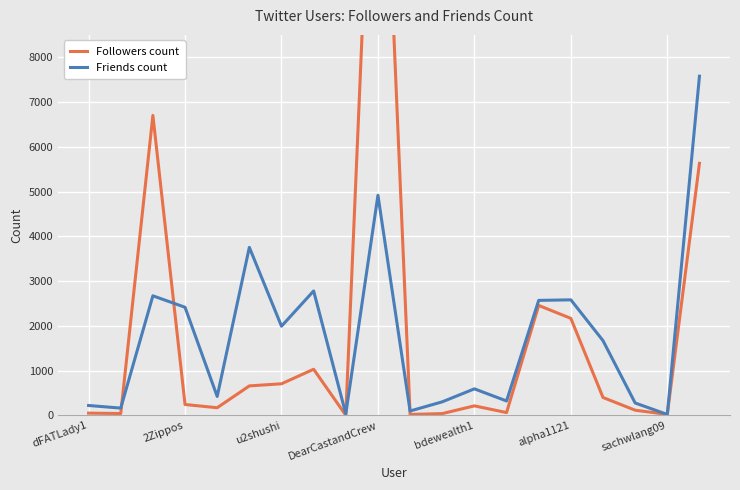

The Friends count series shows 600 at alpha1121. True or false?

False